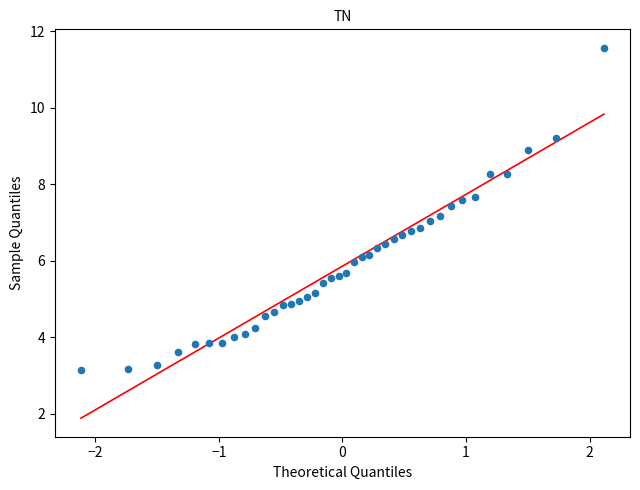

What is the range of X values (max minus min)?

4.2